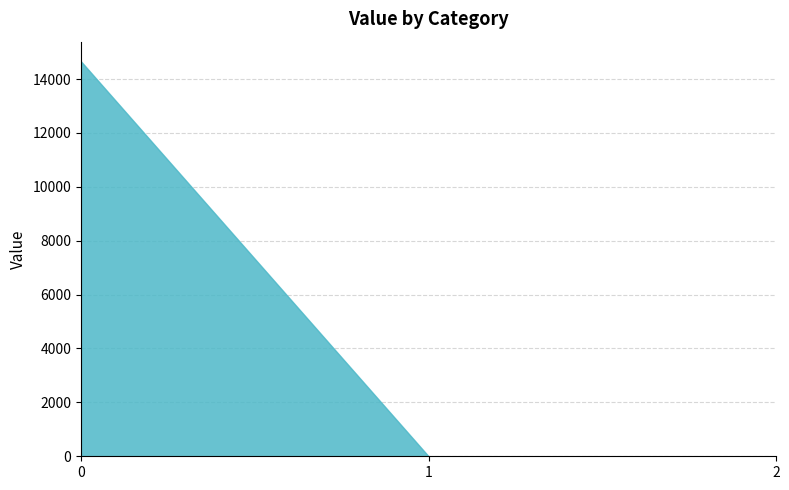

Between 2 and 1, which is larger?

2